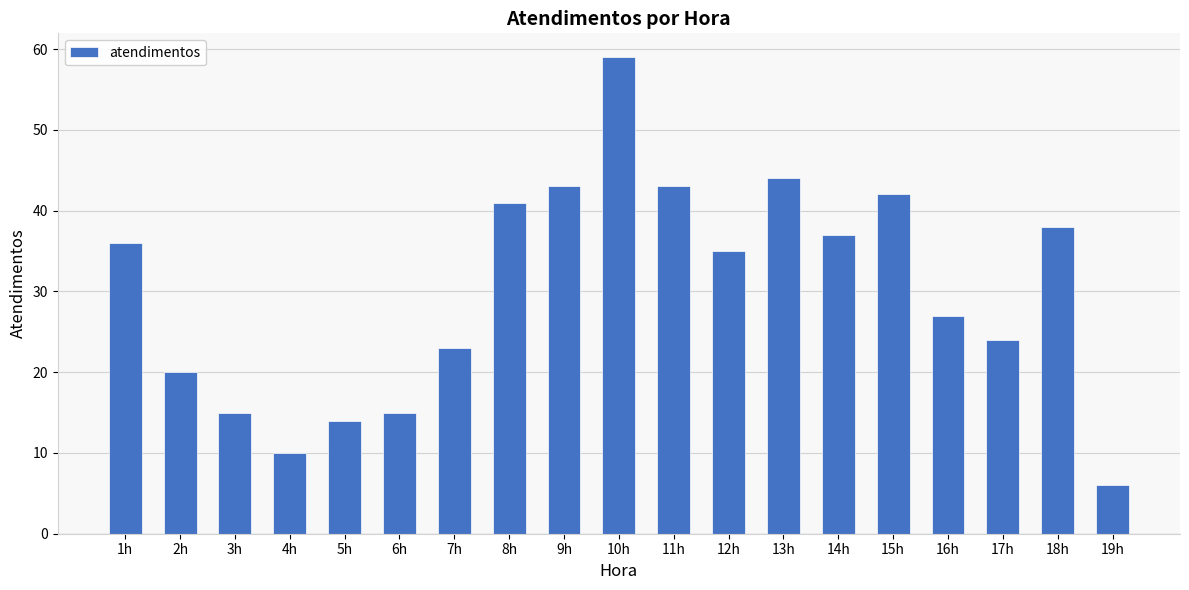

Reading left to right, transcribe all the data shown in this chart.

1h=36	2h=20	3h=15	4h=10	5h=14	6h=15	7h=23	8h=41	9h=43	10h=59	11h=43	12h=35	13h=44	14h=37	15h=42	16h=27	17h=24	18h=38	19h=6